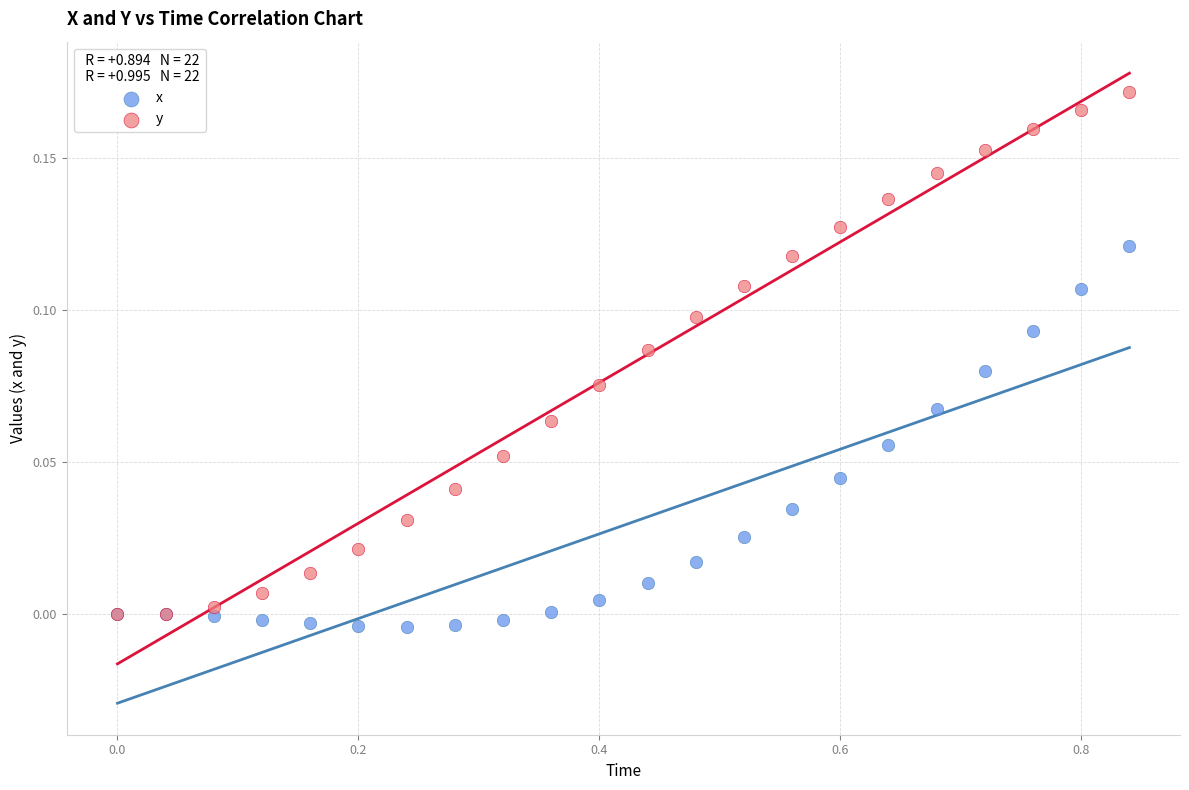

Which series contains the lowest Y value?

x